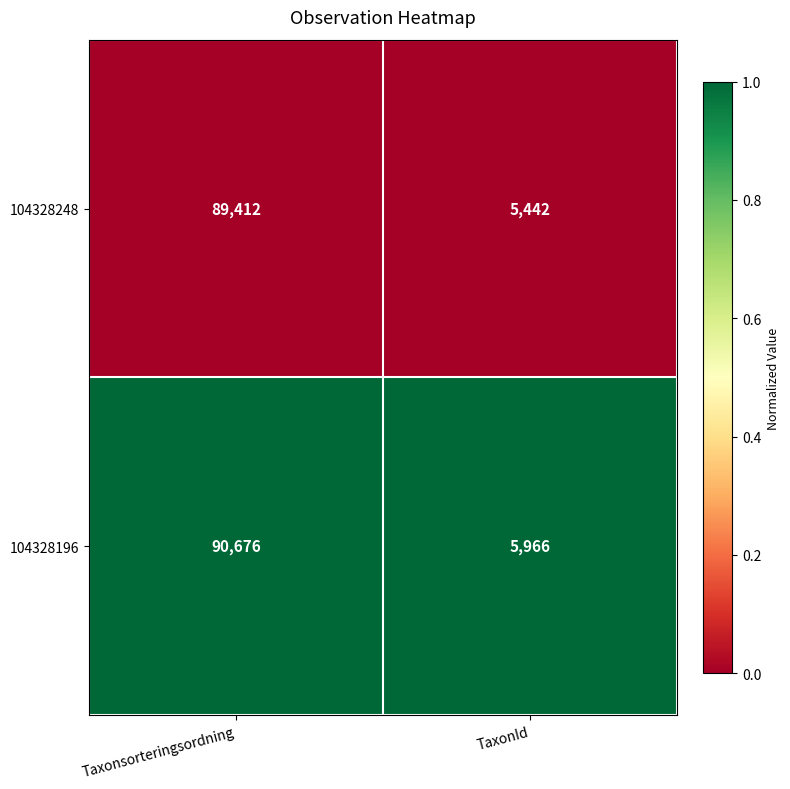

Reading left to right, extract all data points from this chart.

104328248: 89412	5442
104328196: 90676	5966